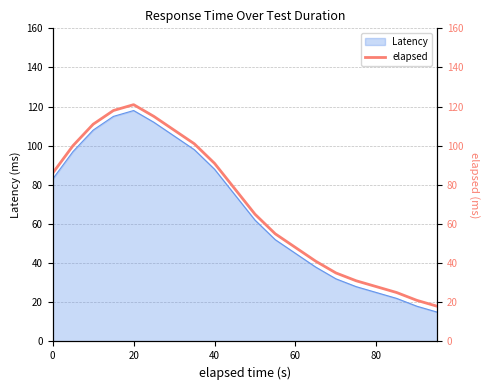

Does the chart display data point markers on the line(s)?

No